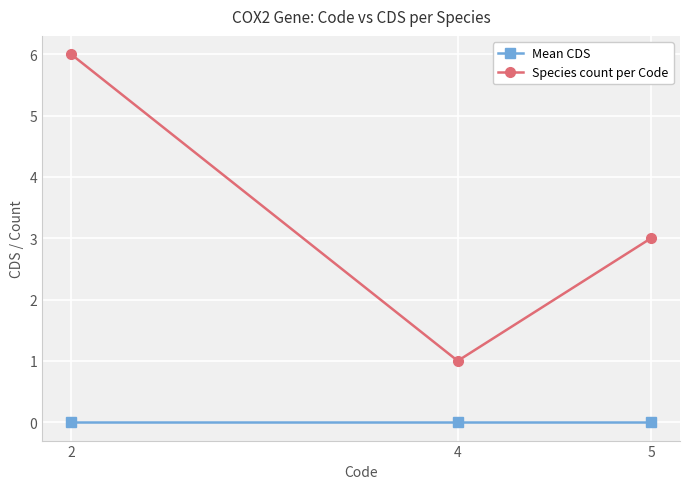

What is the maximum value for Species count per Code?

6